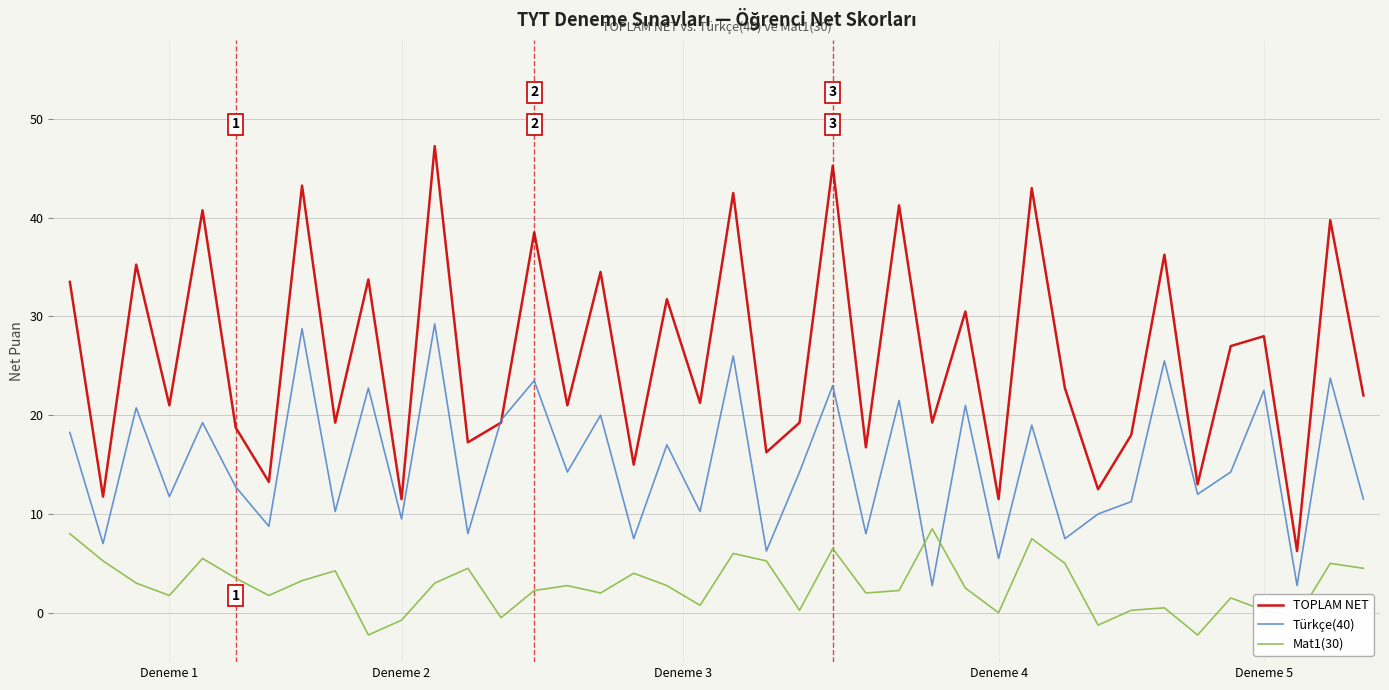

Which series has the widest spread of values?

TOPLAM NET